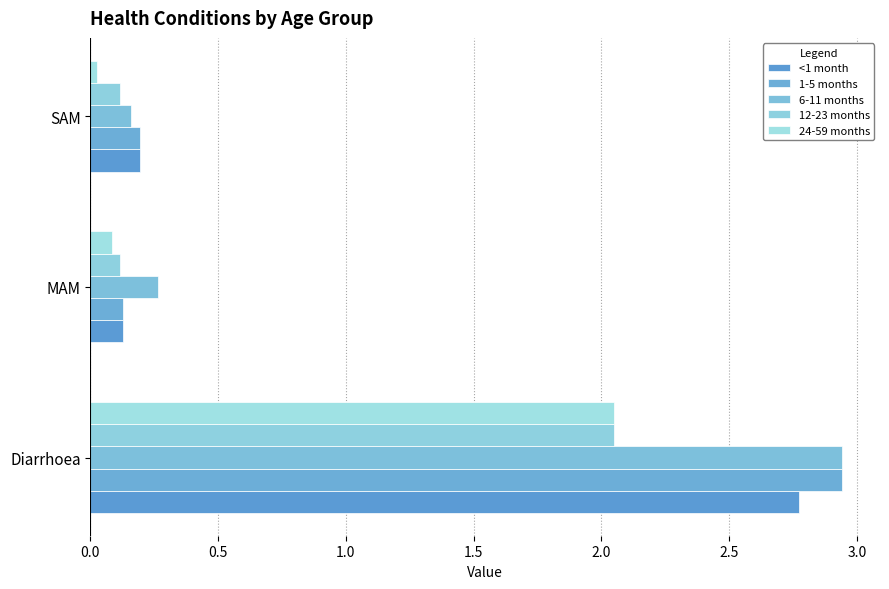

Count the number of categories in the chart.

3